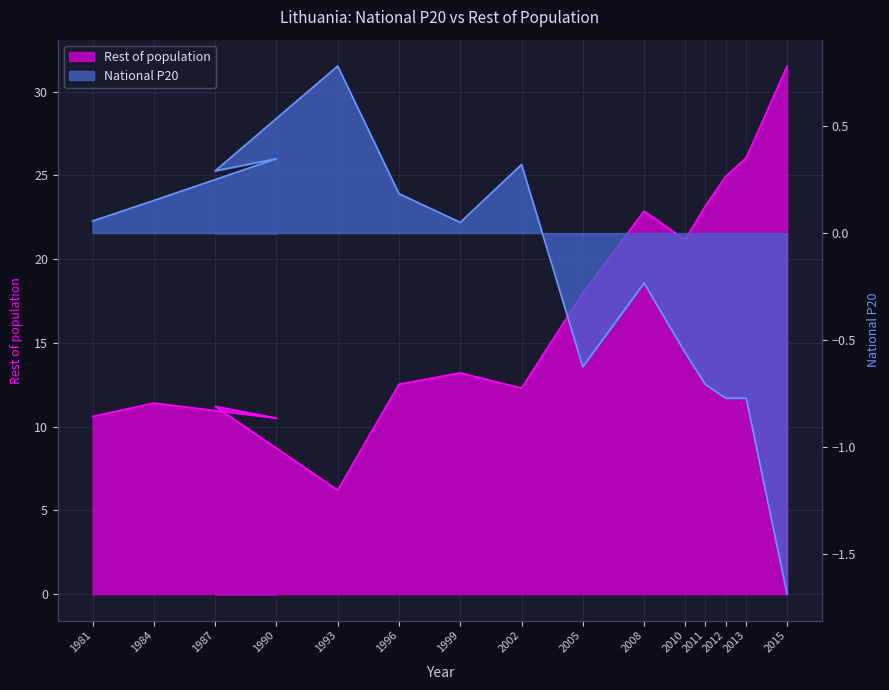

How many data points does each series have?

15